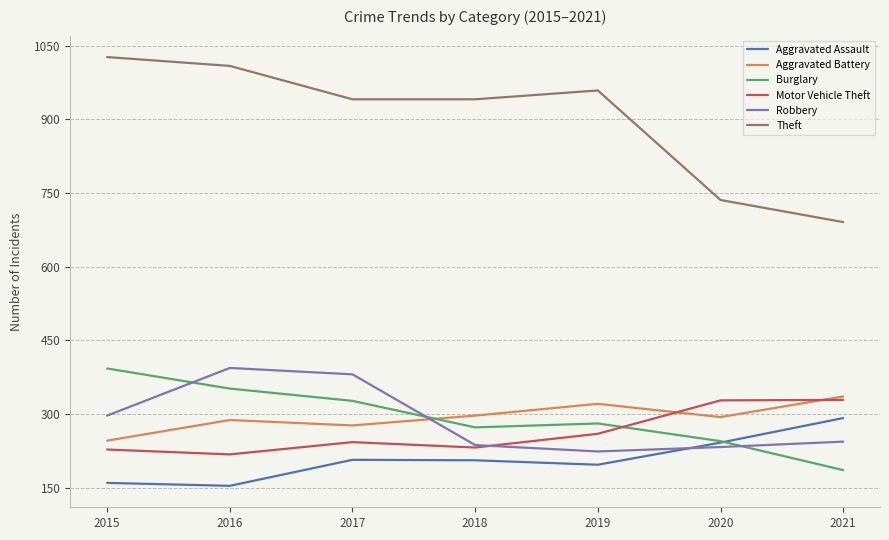

True or false: Aggravated Battery and Aggravated Assault cross at least once.

False